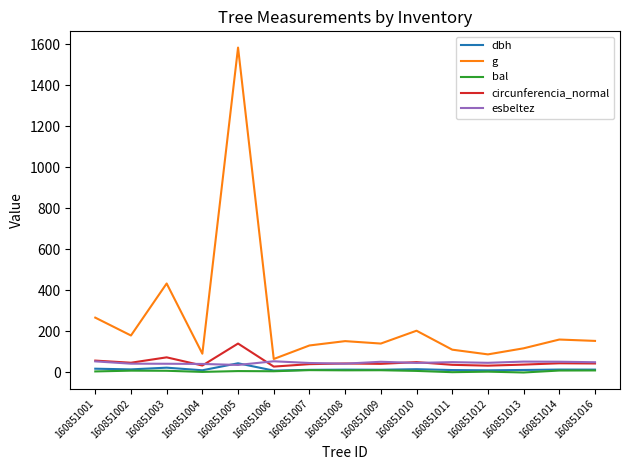

Which series has the largest total across all categories?

g